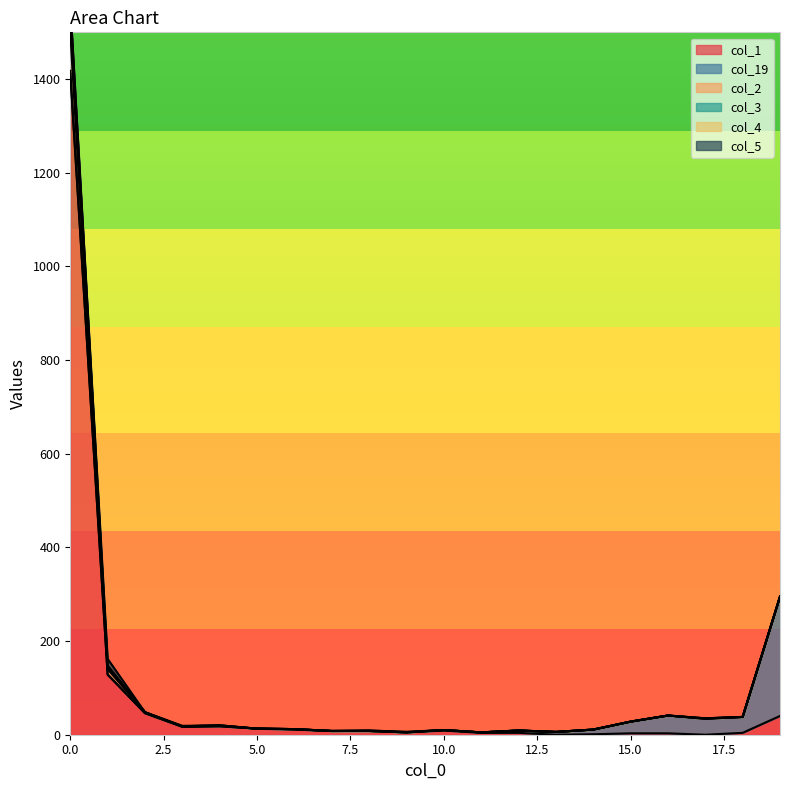

What is the greatest value displayed?

1560